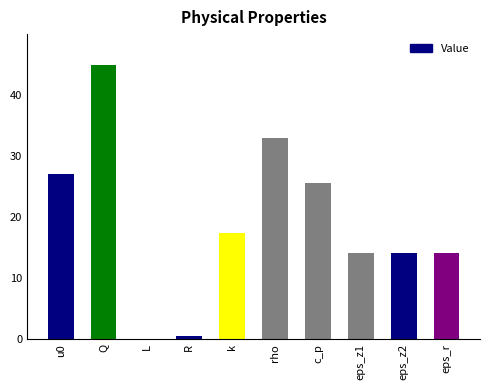

Approximately how many times larger is the value at rho compared to eps_z1?

2.3